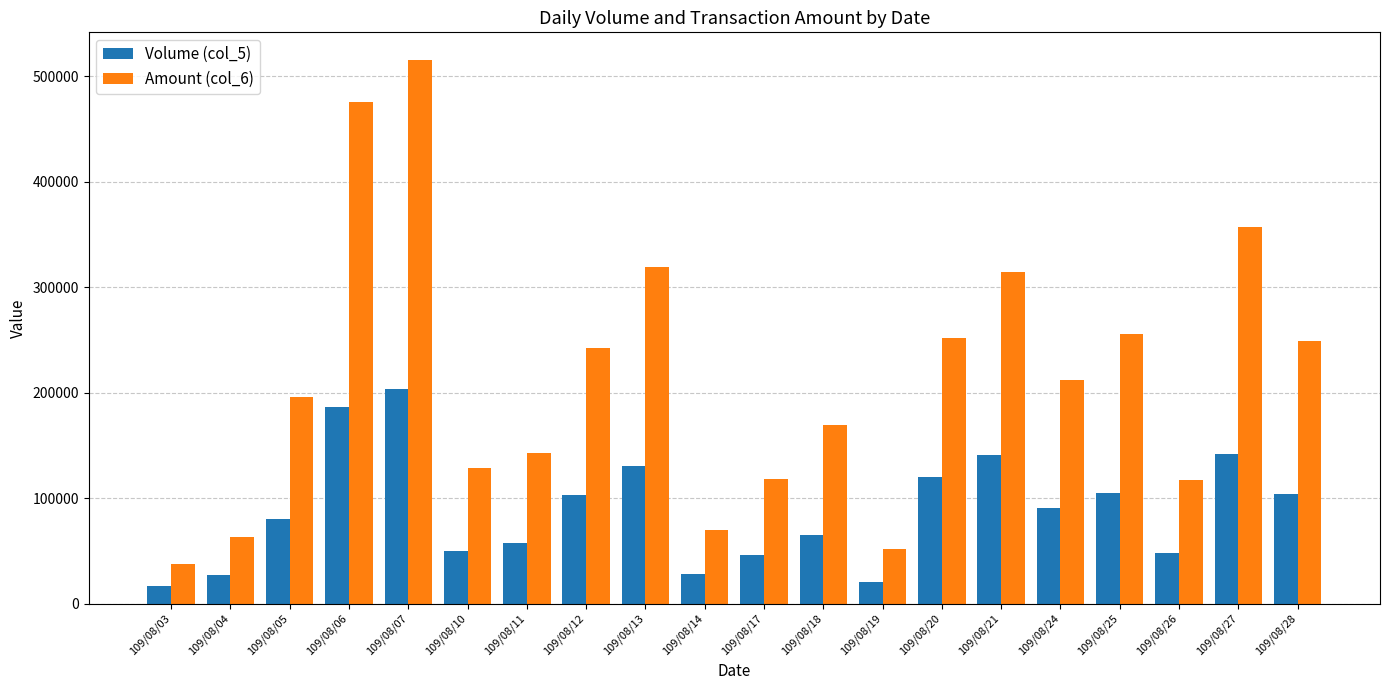

What are all the series names shown in the legend?

Volume (col_5), Amount (col_6)